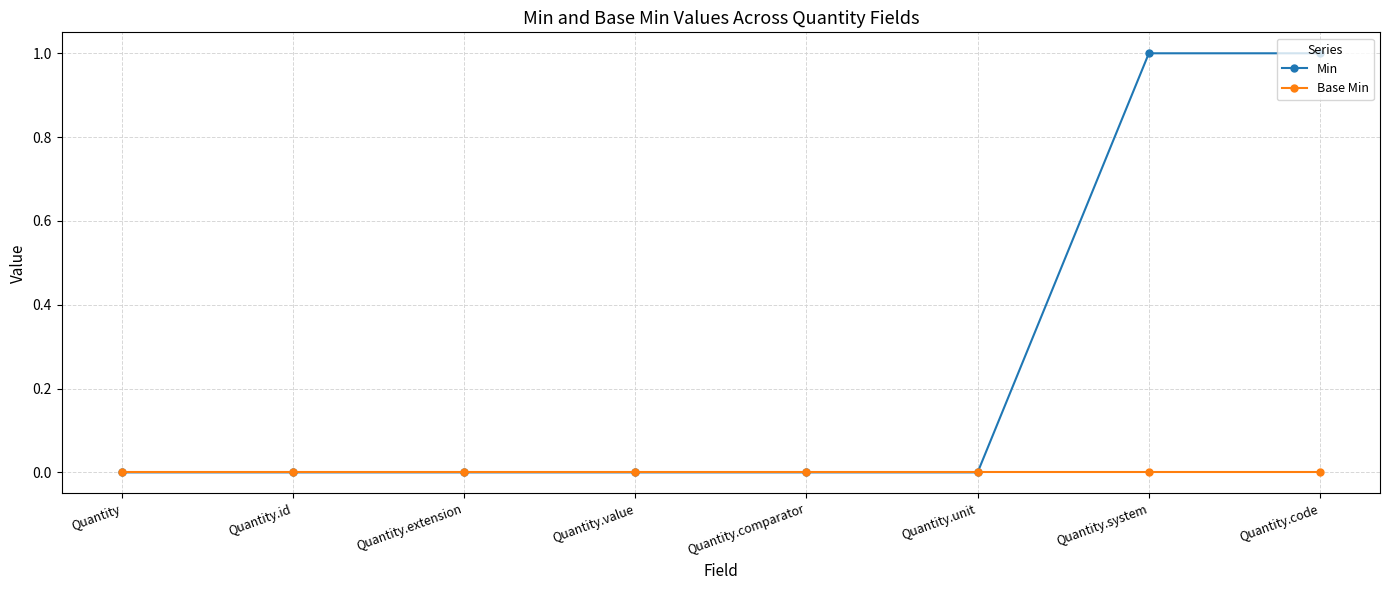

Which series has the largest range (max minus min)?

Min